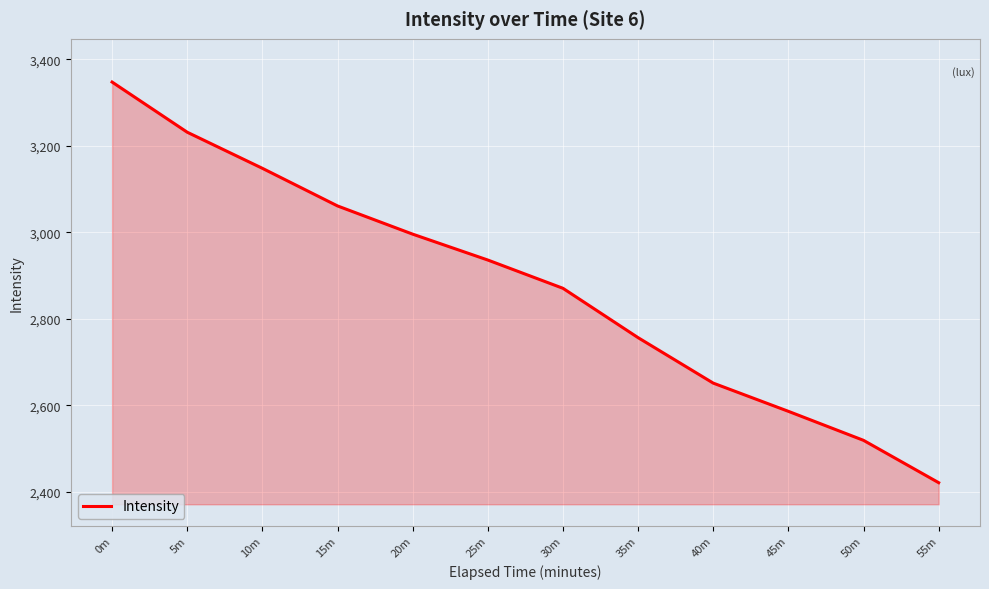

What is the difference between the maximum and minimum values?

926.9